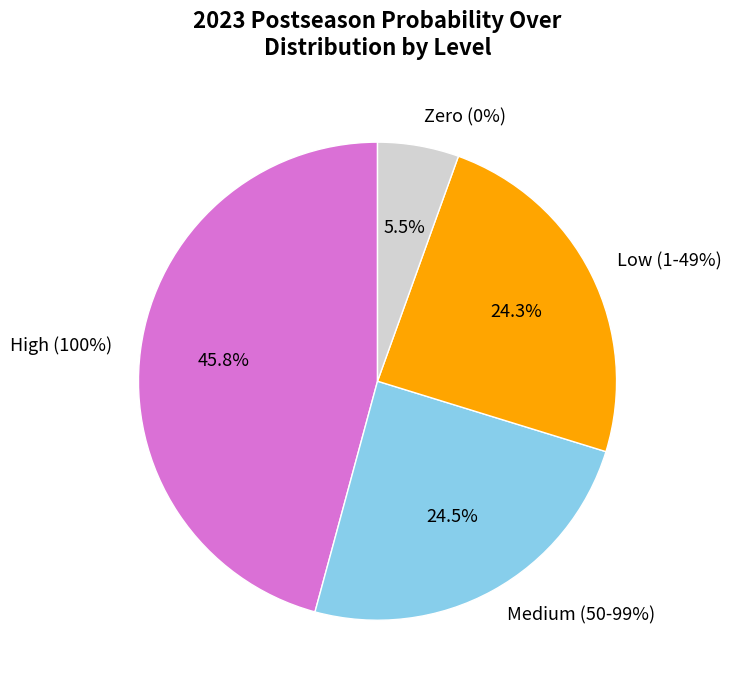

Is it true that 8 is 1% of the pie?

False